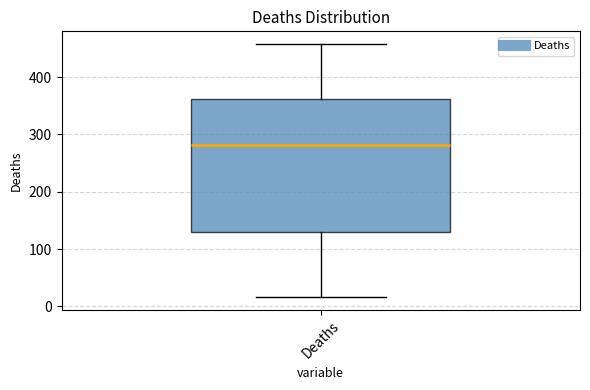

Transcribe this box plot: give where the median line is, the range the box spans, and where the two whiskers end, as read against the y-axis. The values are not printed on the chart, so give them approximately, as read against the axis.

median 280, box 130 to 360, whiskers 20 to 460